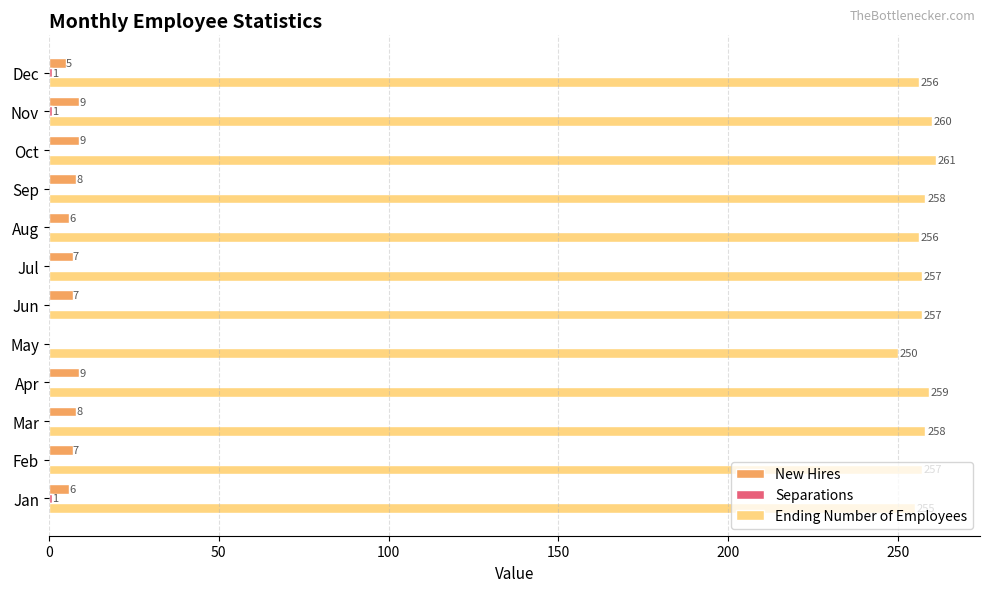

How many New Hires values are between 6 and 9?

10